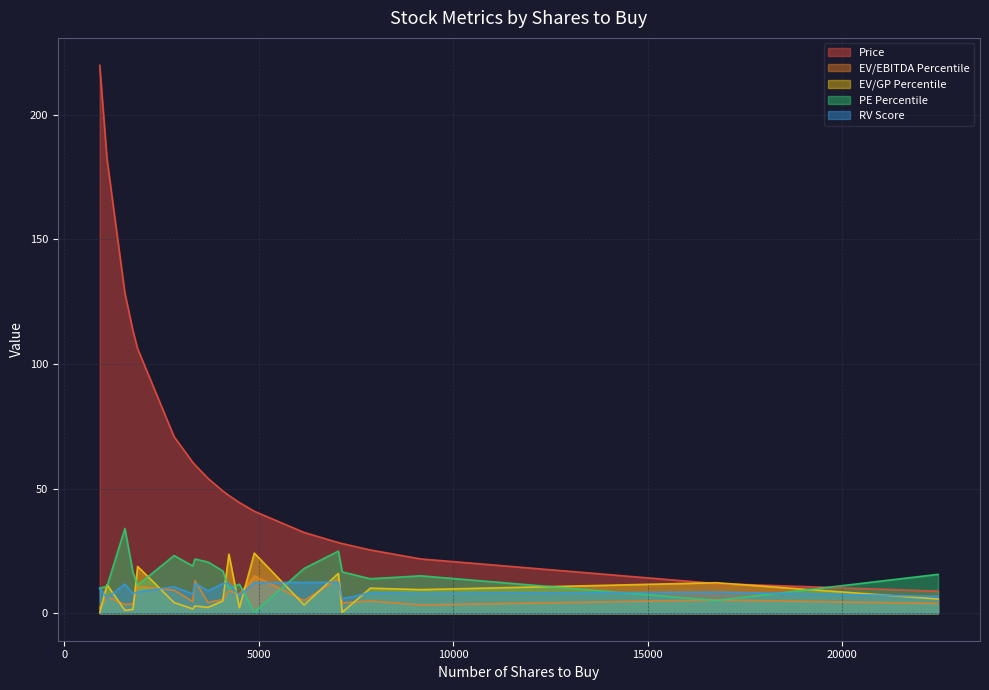

What is the difference between the maximum and minimum values in the Price series?

210.9